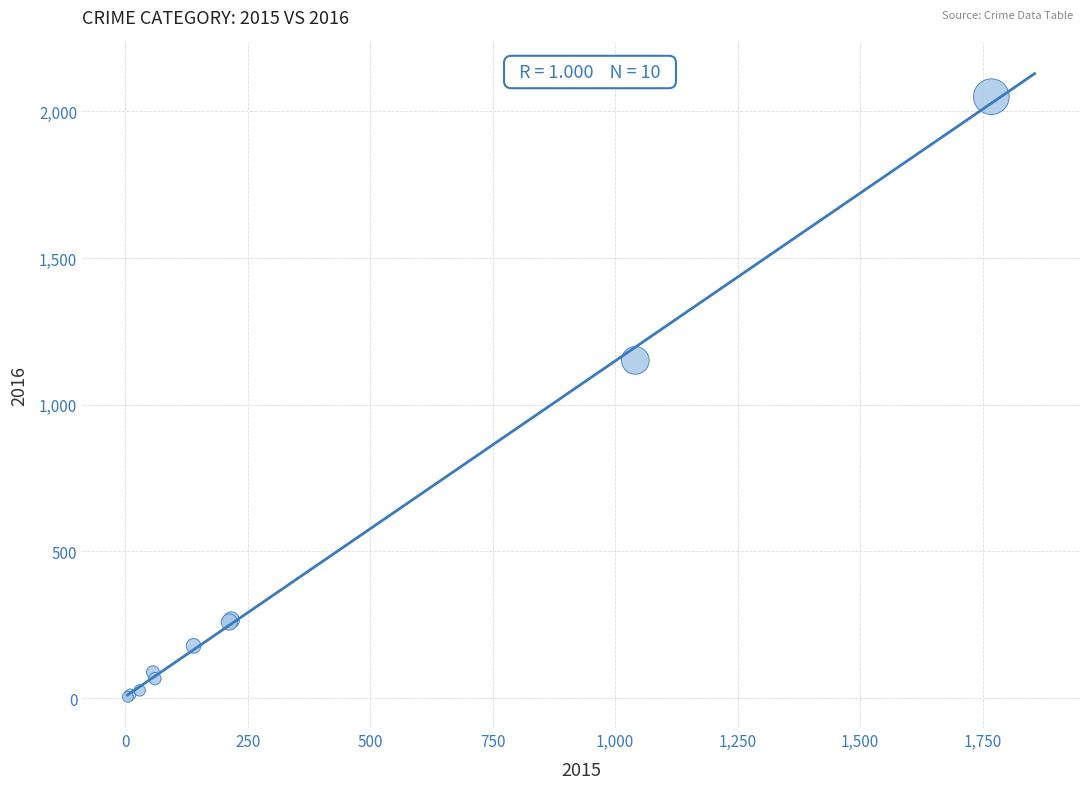

What Y value in the scatter plot is closest to 1027?

1151